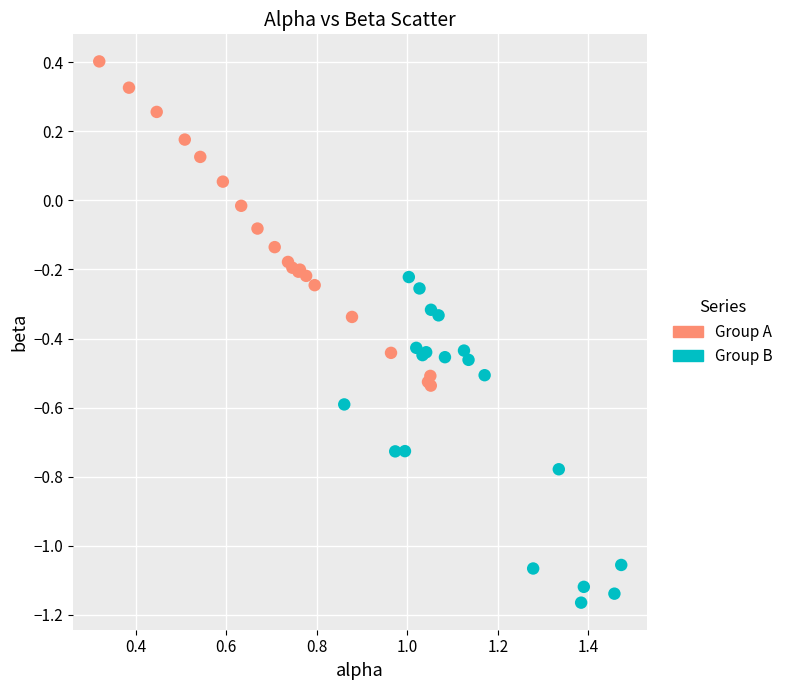

Which series reaches the maximum Y coordinate?

Group A